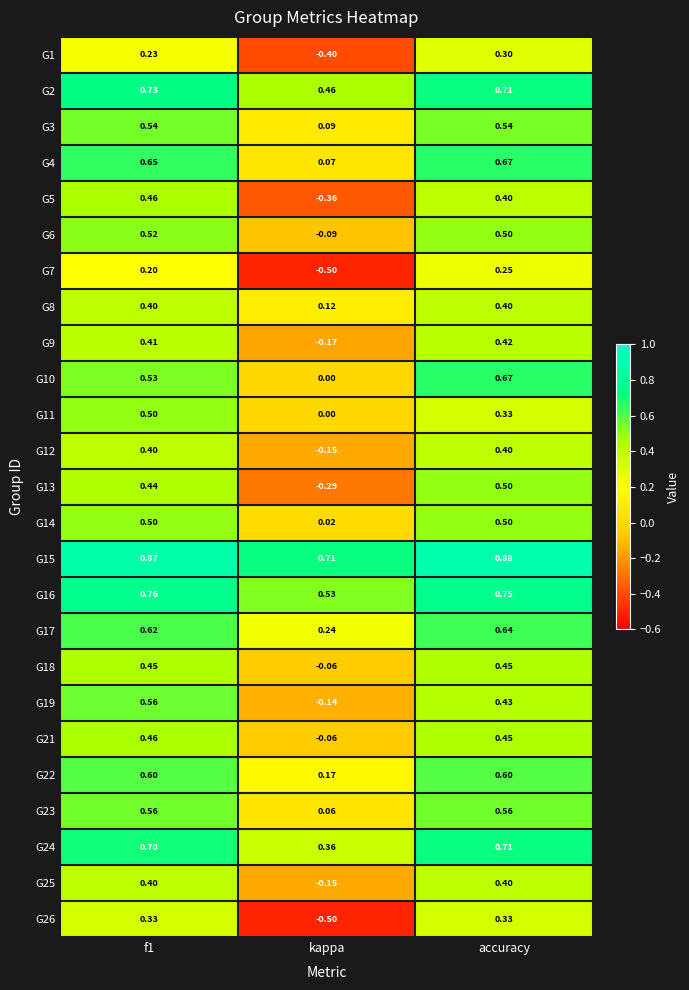

Is the value of G6 at accuracy greater than the value of G4 at accuracy?

No